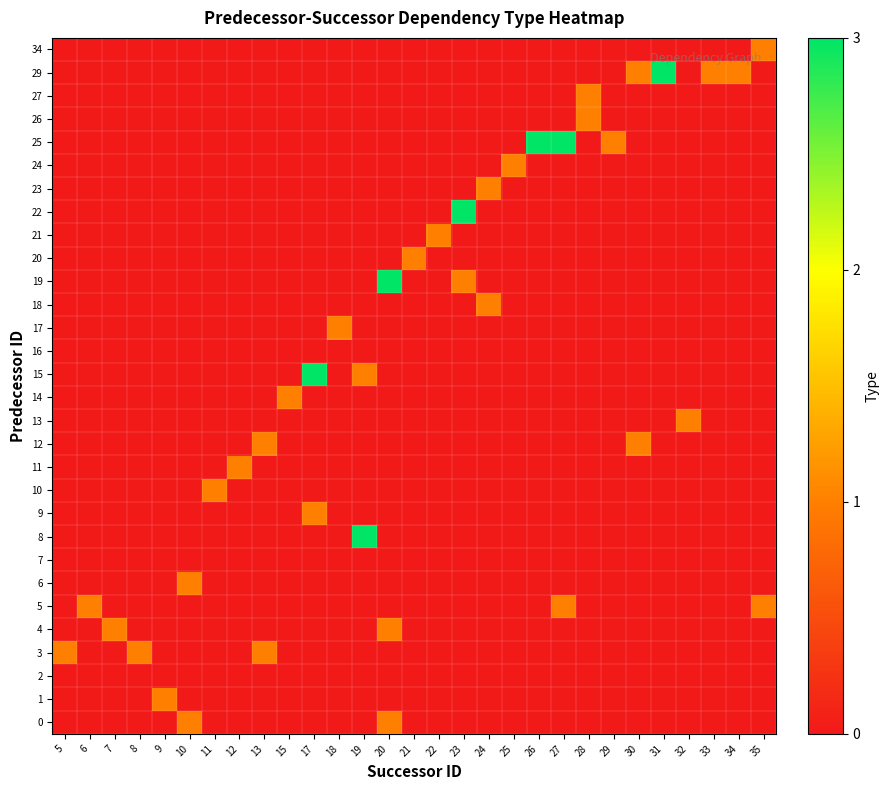

Is the value of 29 at 35 greater than the value of 25 at 29?

No